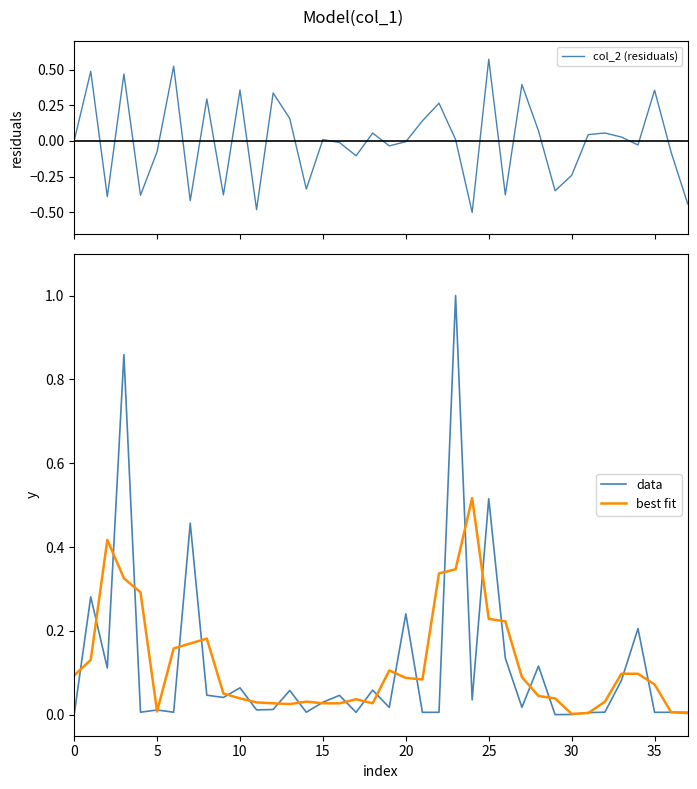

What is the difference between the maximum and minimum values in the data series?

1.0